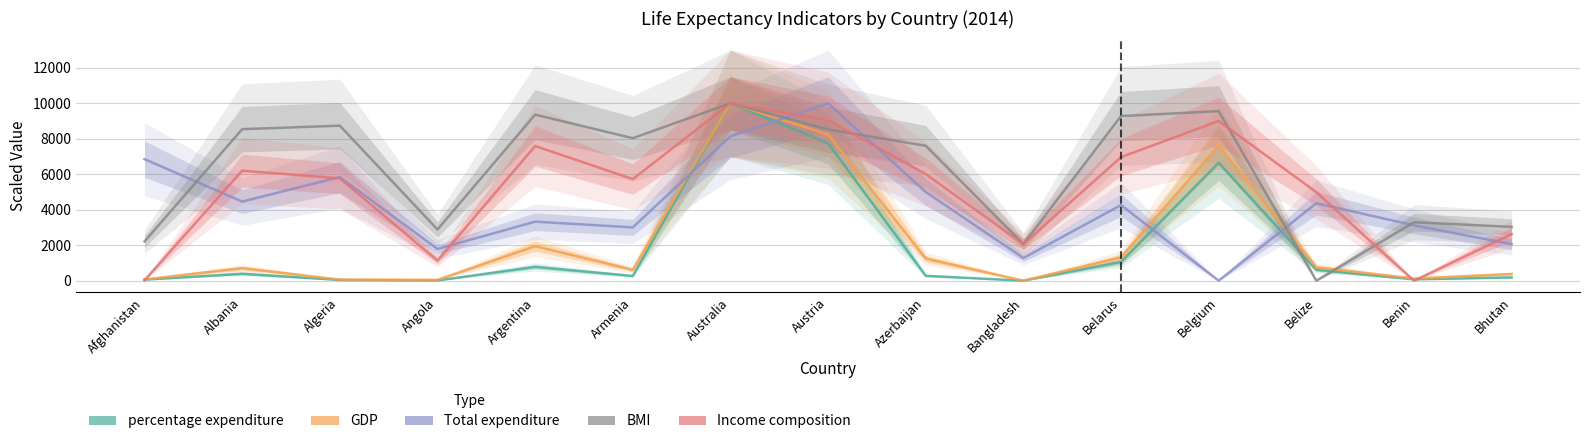

Which category has the highest value in the GDP series?

Australia